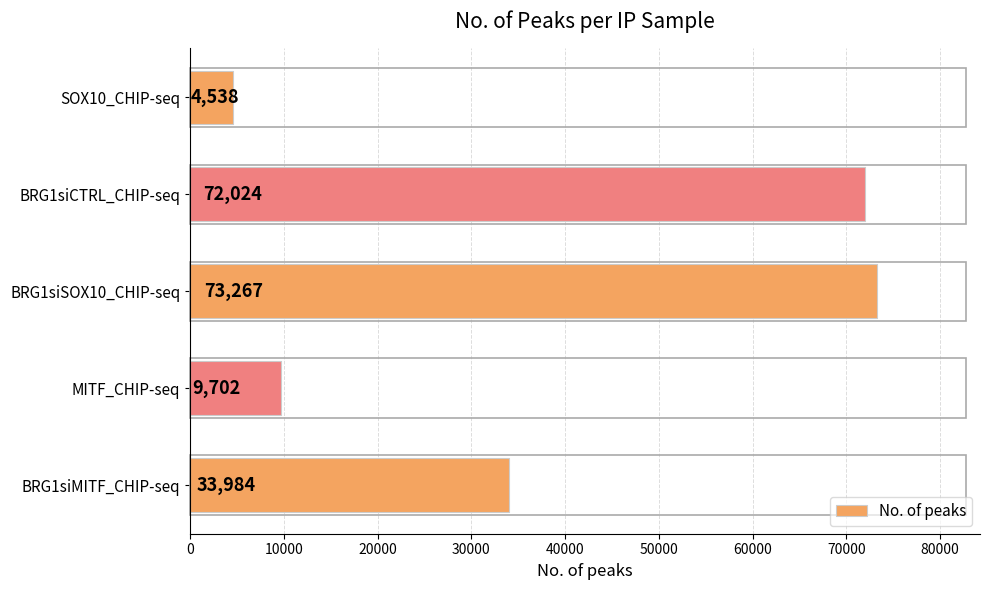

How many data points does each series have?

5